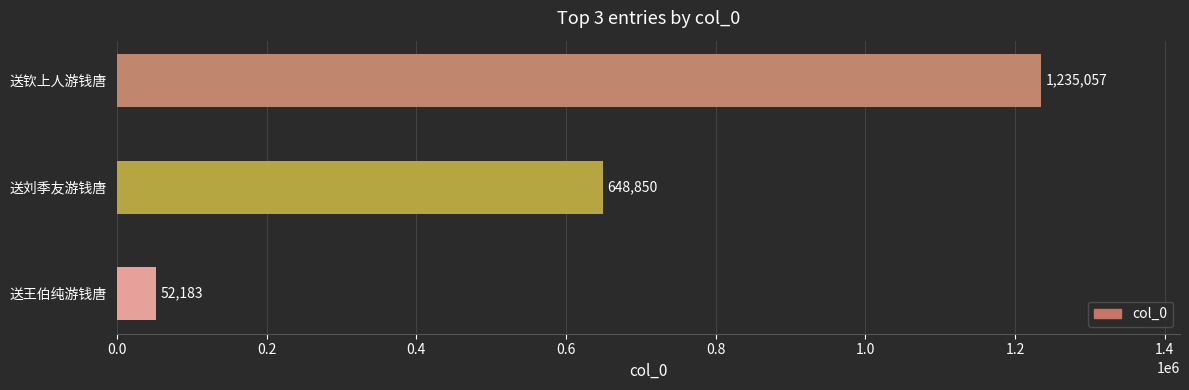

Reading bottom to top, list all the values displayed in this chart.

送王伯纯游钱唐=52183	送刘季友游钱唐=648850	送钦上人游钱唐=1235057